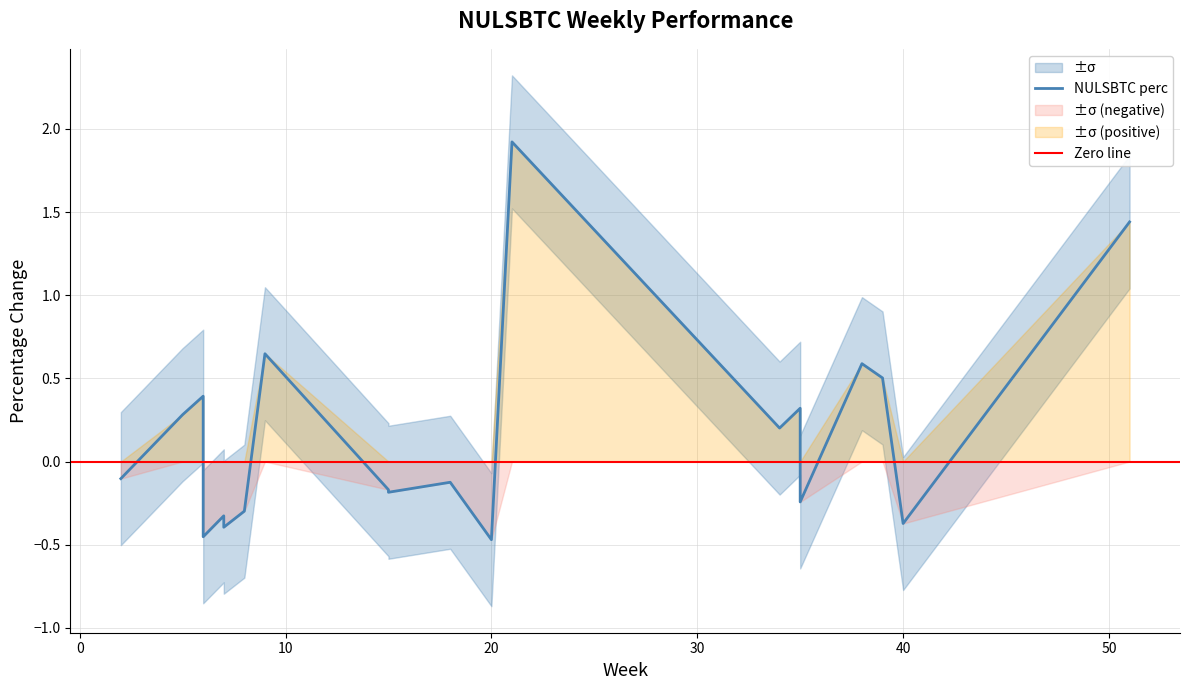

How many values are above zero?

9